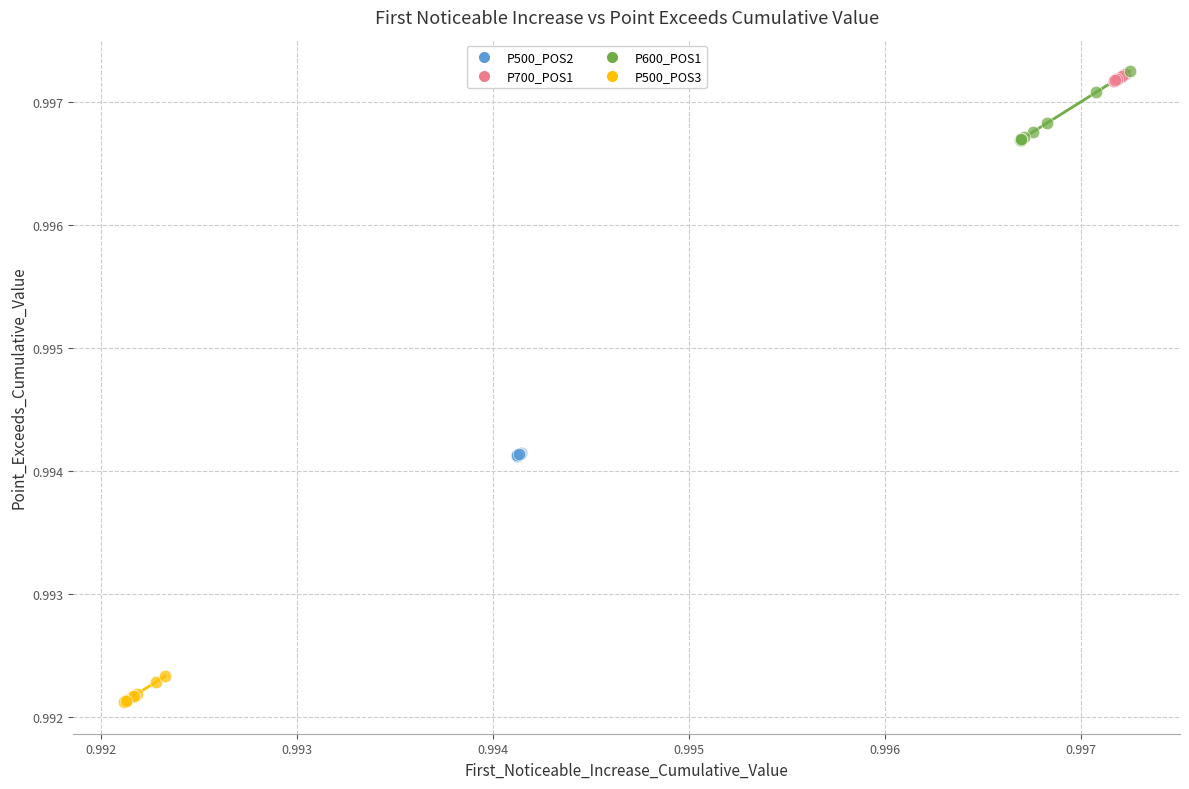

Which series has the largest Y range (max minus min)?

P600_POS1